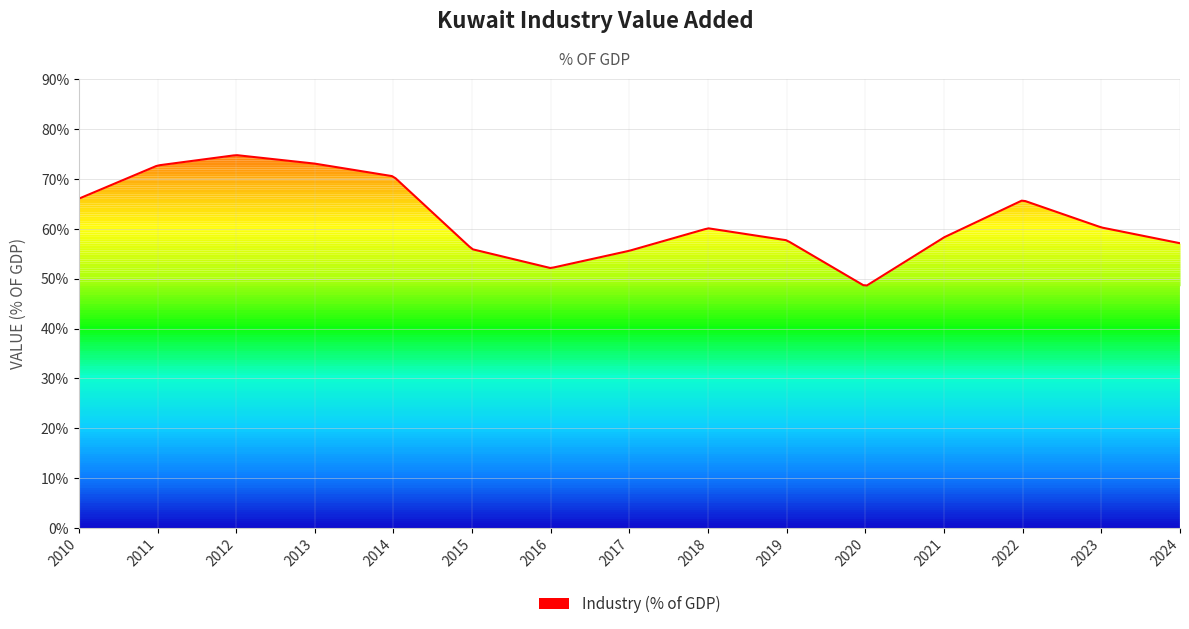

How many lines are shown in the chart?

1